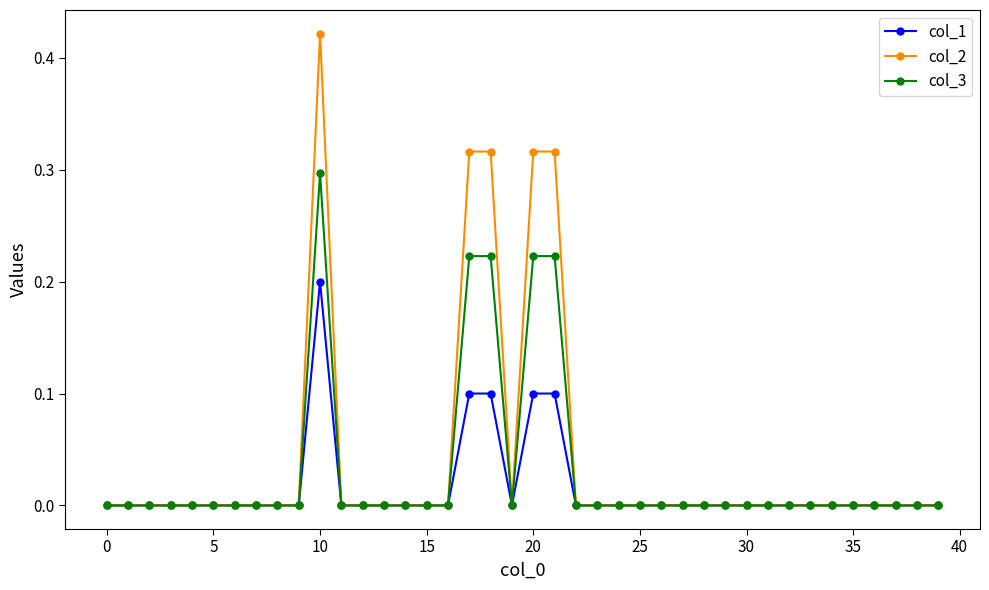

True or false: col_1 has more than 0 interior local peaks.

True